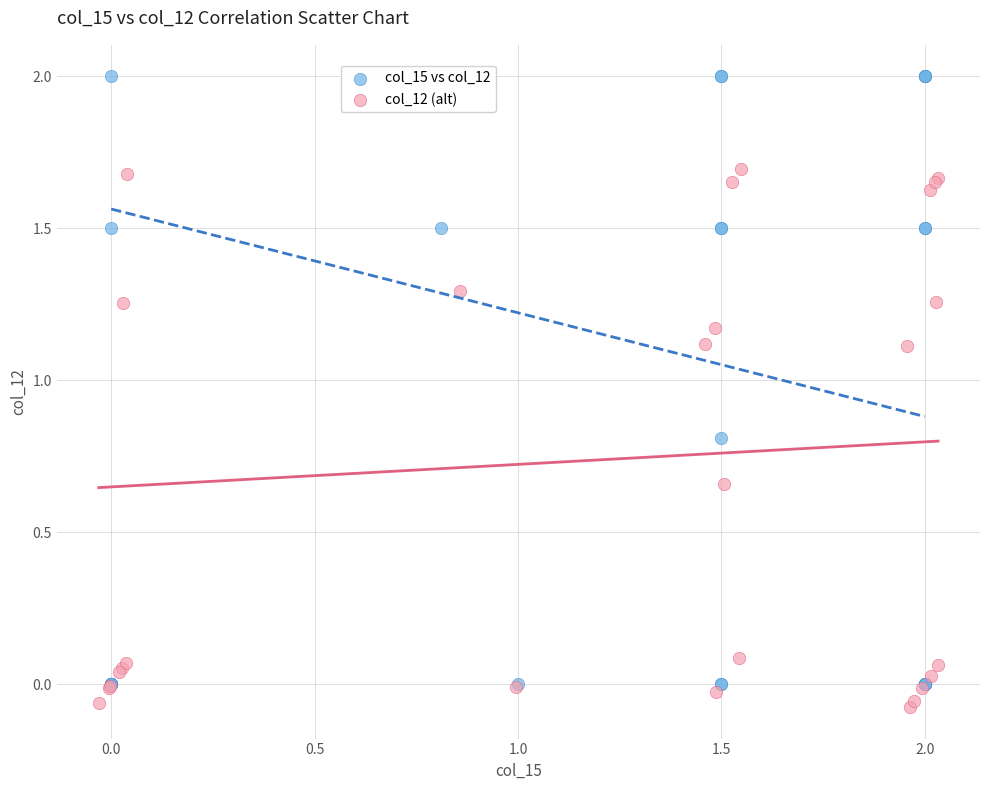

Which series has the largest Y range (max minus min)?

col_15 vs col_12